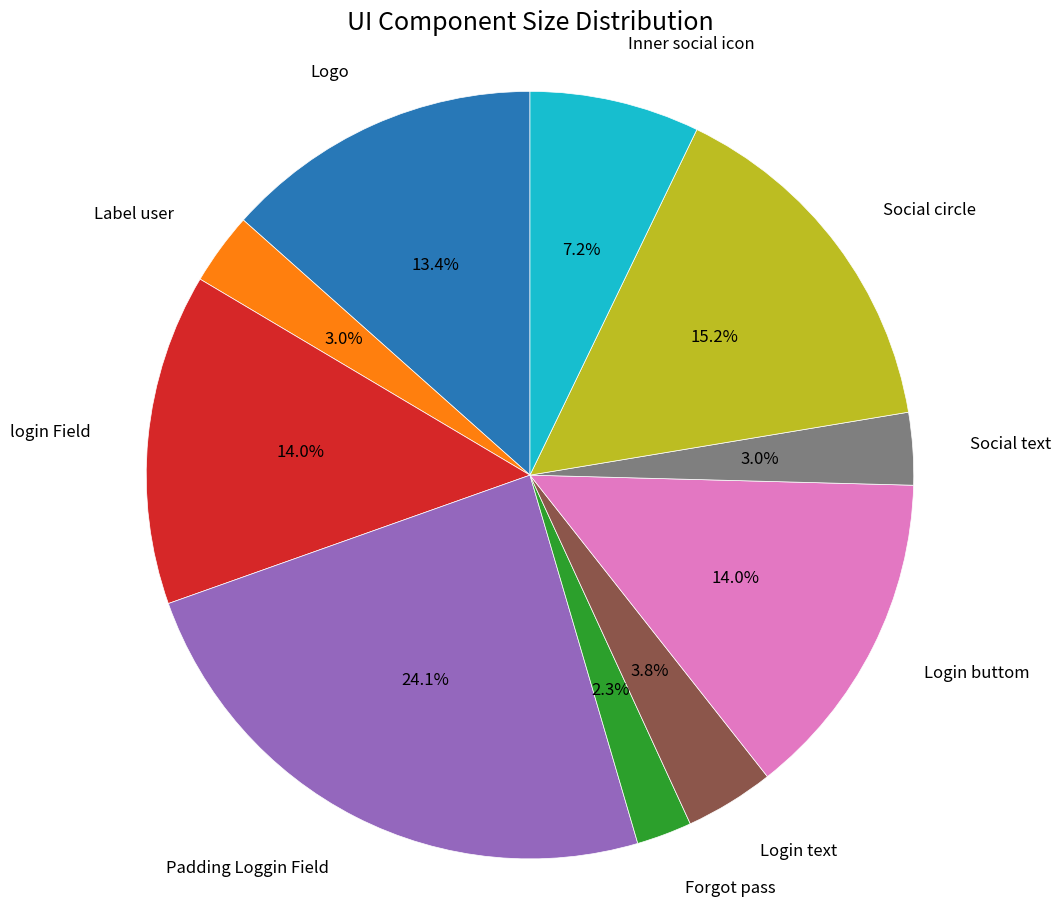

How many segments does this pie chart have?

10